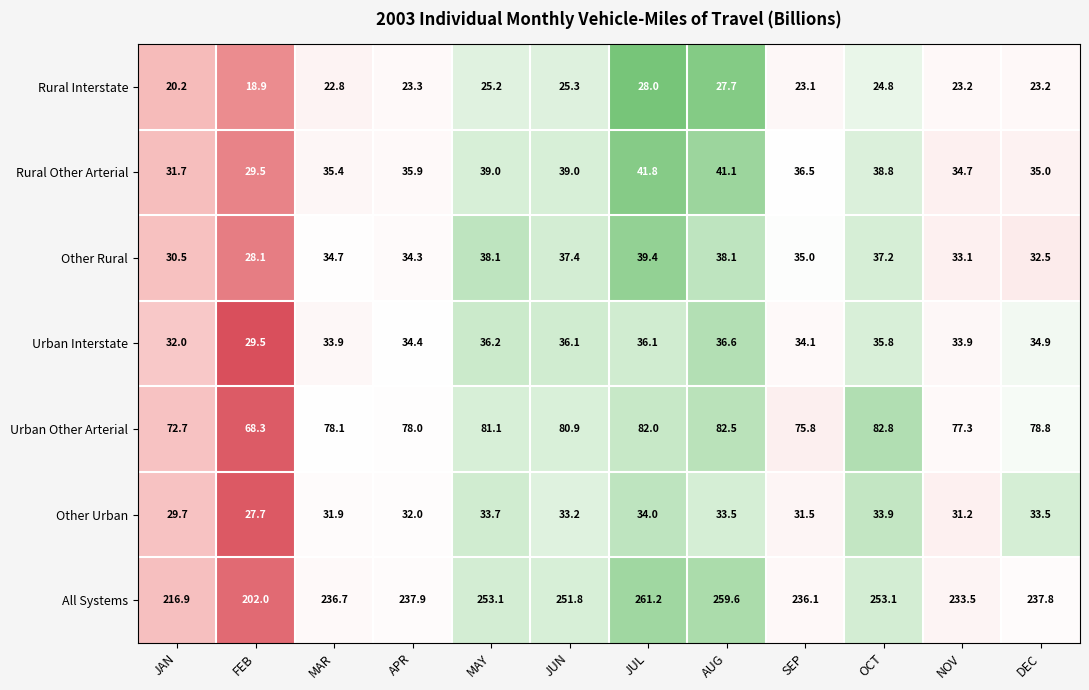

The value of Urban Interstate at DEC is 34.9. True or false?

True